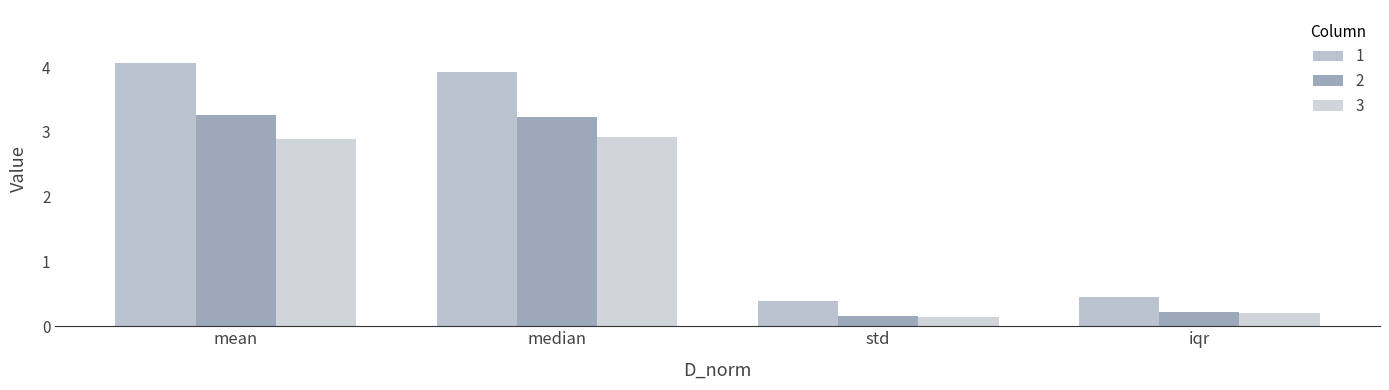

What is the value of the 1 bar at the 4th from the left?

0.5